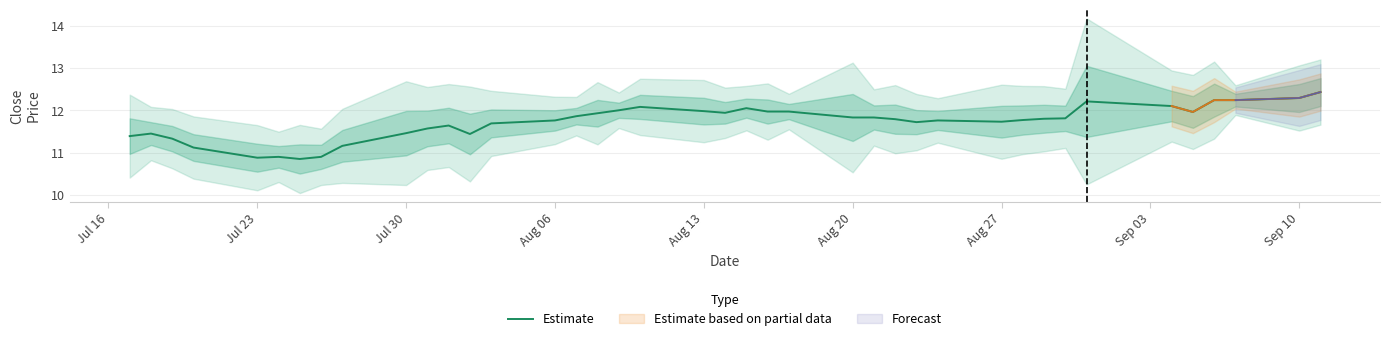

The chart shows a value of 11.8 at Aug 06. True or false?

True